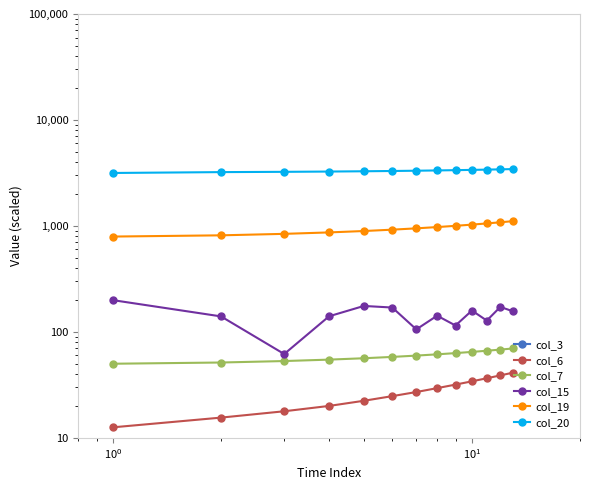

What are all the series names shown in the legend?

col_3, col_6, col_7, col_15, col_19, col_20